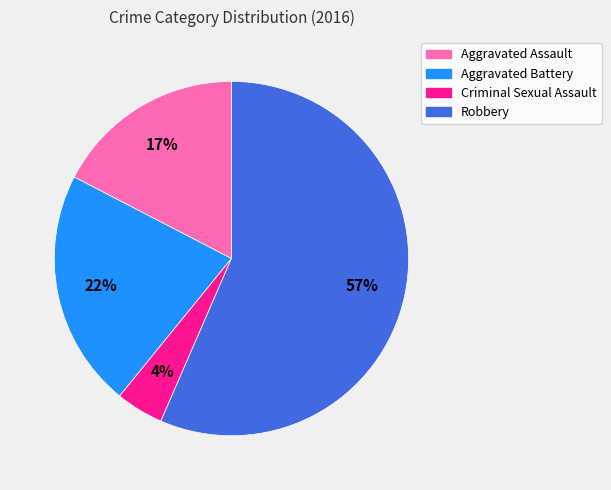

Does Aggravated Assault account for over 50% of the chart?

No